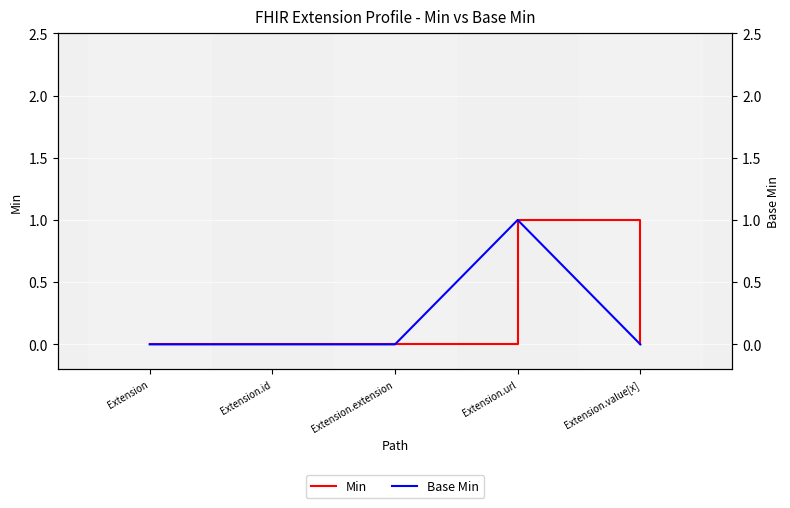

At which category does Base Min reach its first local peak?

Extension.url